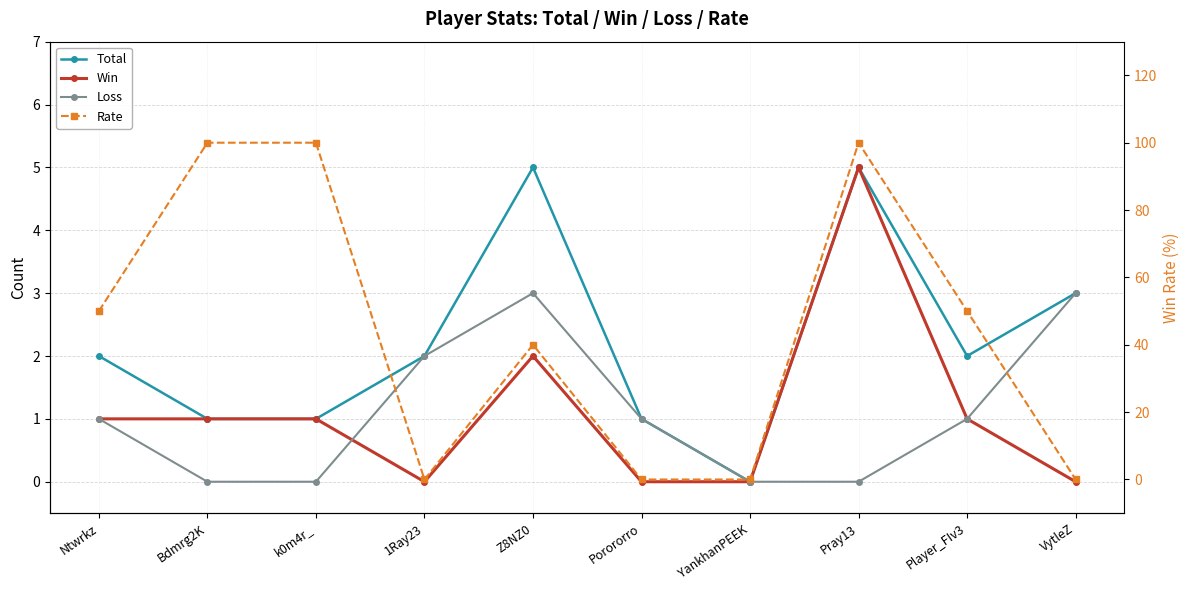

How many distinct data groups are displayed?

4